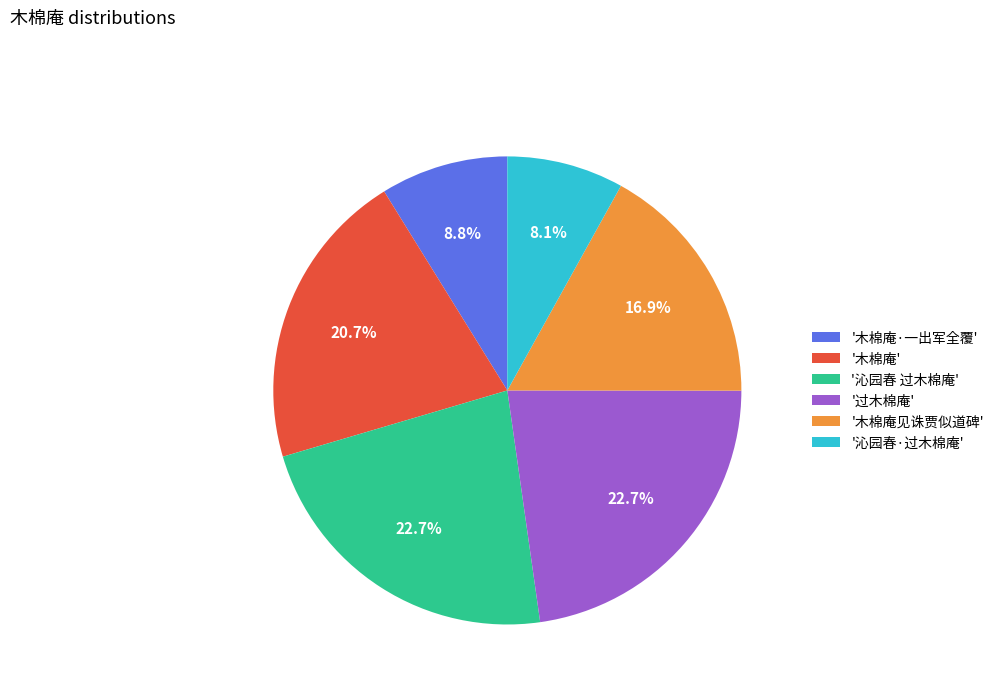

Approximately how many times larger is the value at '木棉庵见诛贾似道碑' compared to '木棉庵·一出军全覆'?

1.9